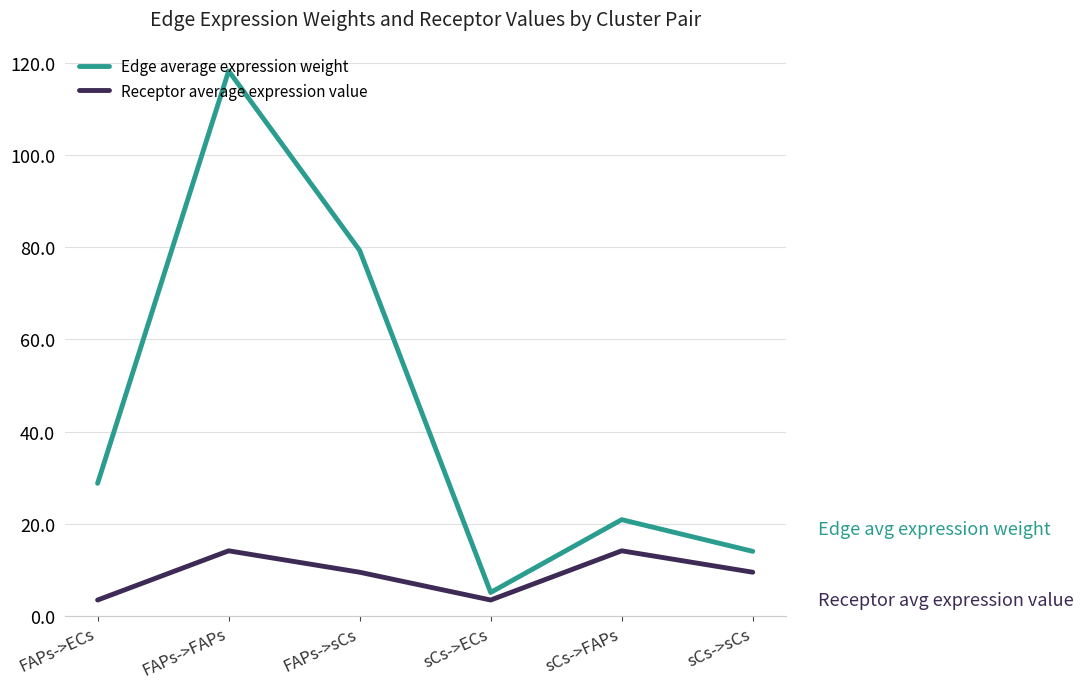

Reading left to right, extract all data points from this chart.

Edge average expression weight: FAPs->ECs=28.8	FAPs->FAPs=118.3	FAPs->sCs=79.3	sCs->ECs=5.1	sCs->FAPs=20.9	sCs->sCs=14.0
Receptor average expression value: FAPs->ECs=3.4	FAPs->FAPs=14.1	FAPs->sCs=9.5	sCs->ECs=3.4	sCs->FAPs=14.1	sCs->sCs=9.5